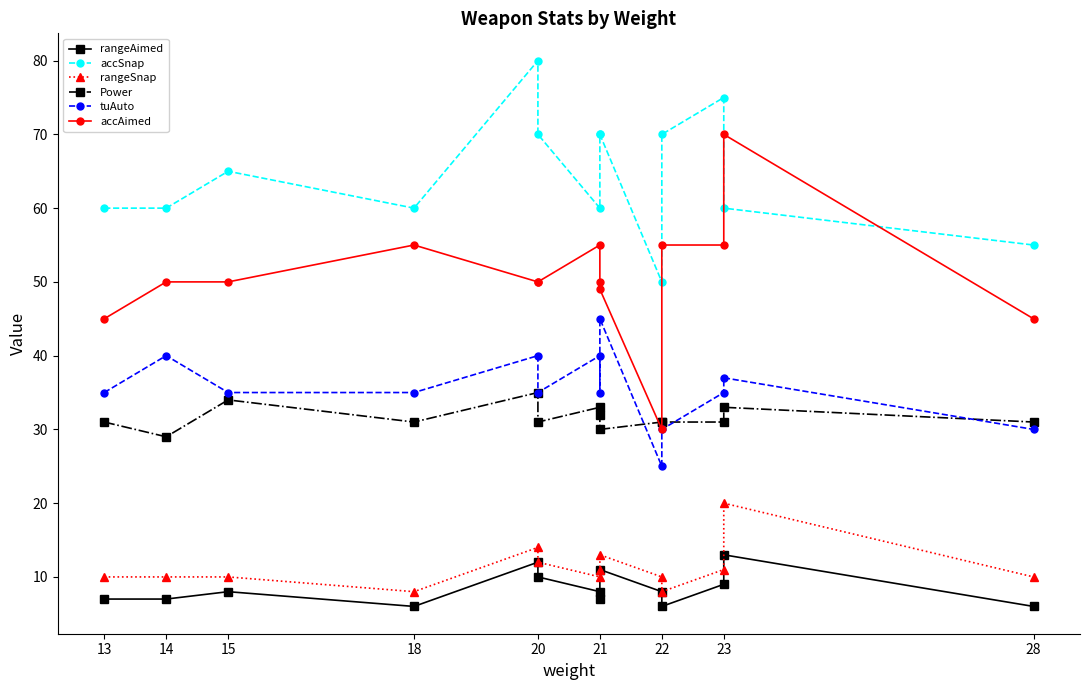

True or false: rangeAimed and accAimed cross at least once.

False